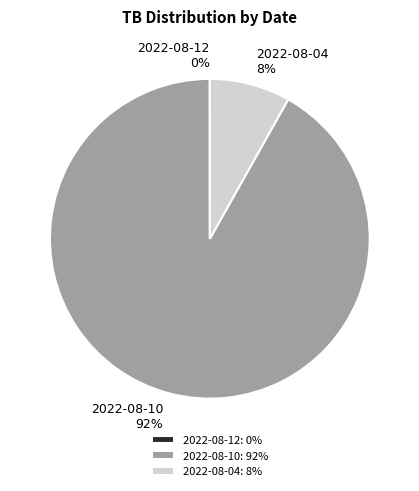

To the nearest percent, what percentage of the pie is 2022-08-10?

92%